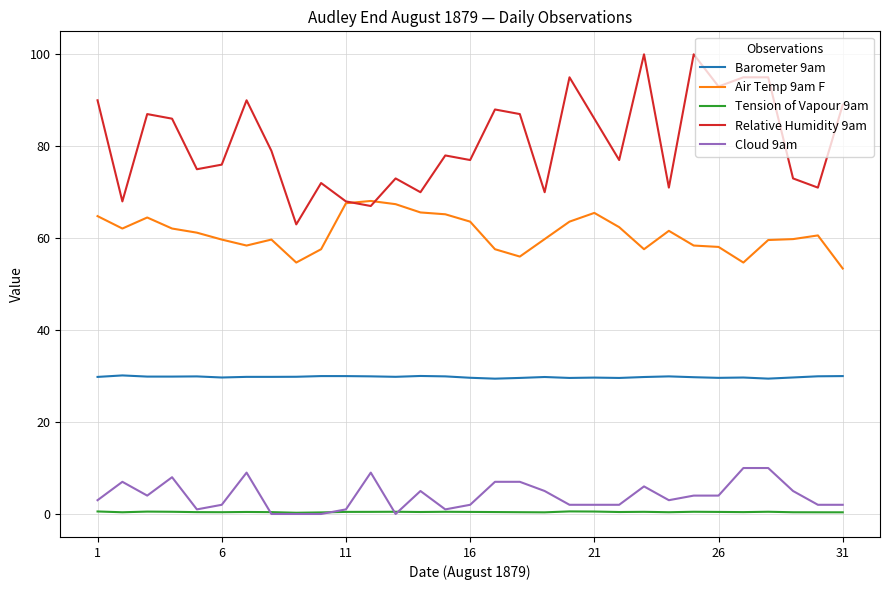

Rank the series by their maximum value, from lowest to highest.

Tension of Vapour 9am, Cloud 9am, Barometer 9am, Air Temp 9am F, Relative Humidity 9am